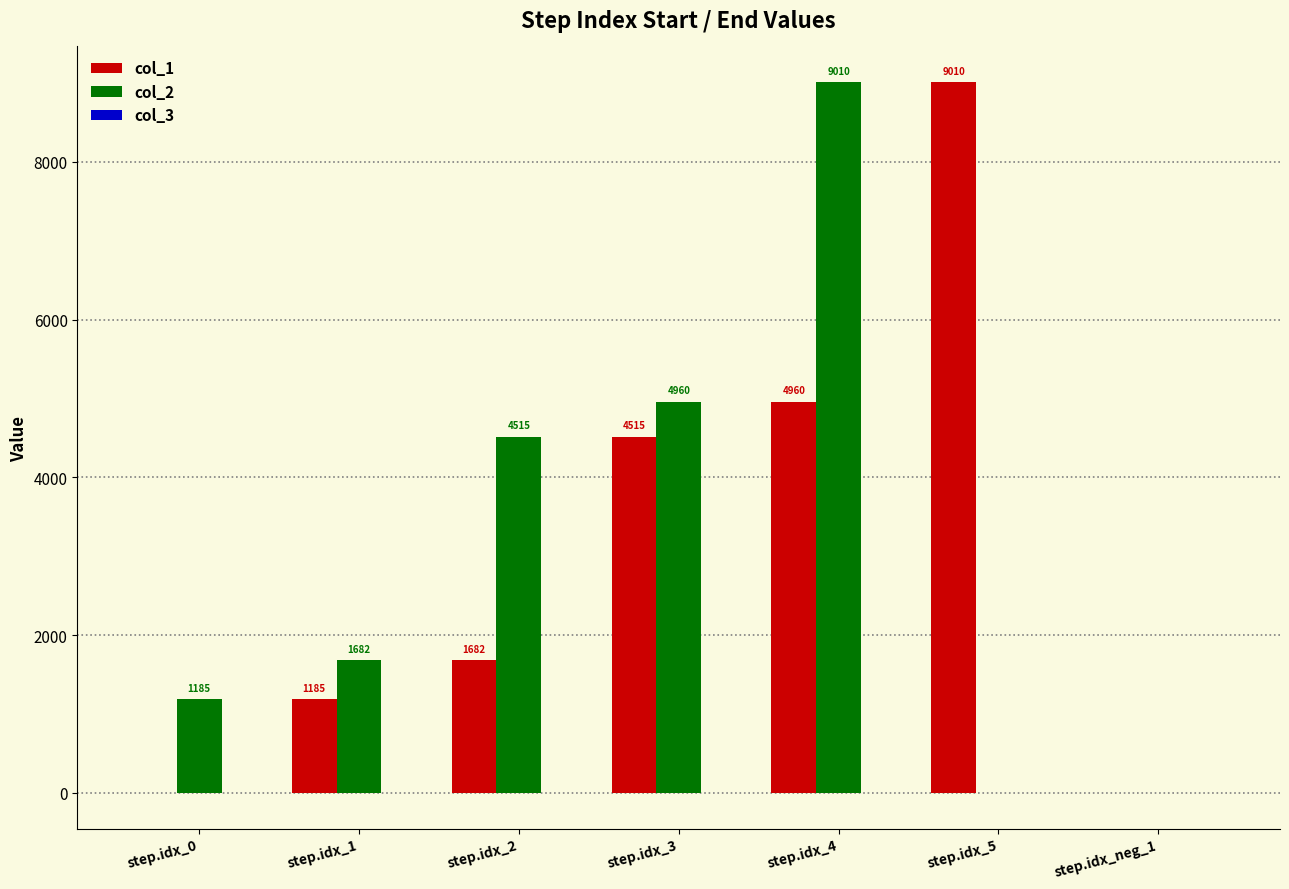

The value of col_1 at step.idx_4 is 4960. True or false?

True